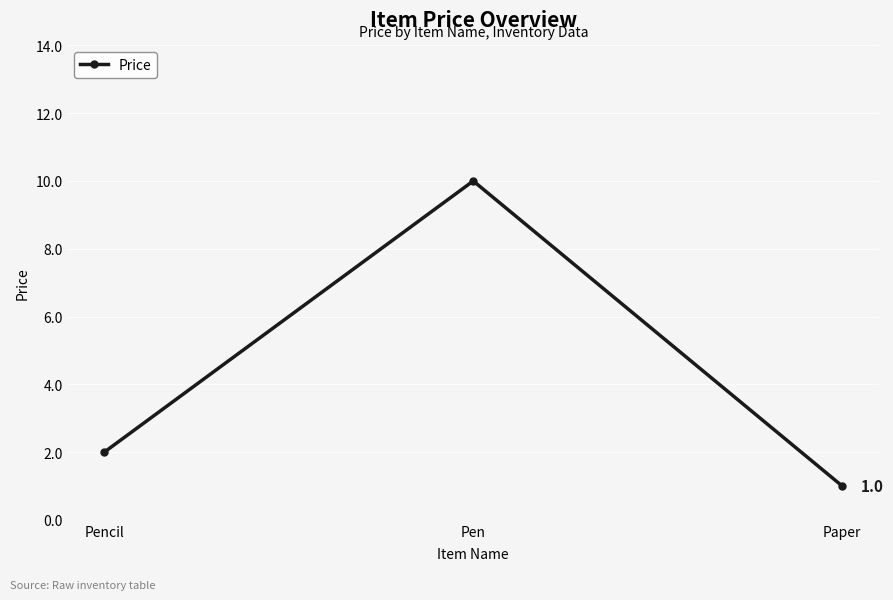

How many values are between 1 and 10?

3